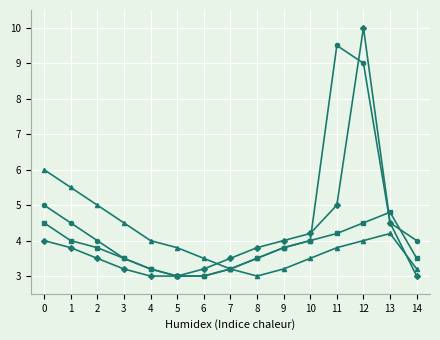

At which category is the sum across all series the highest?

12